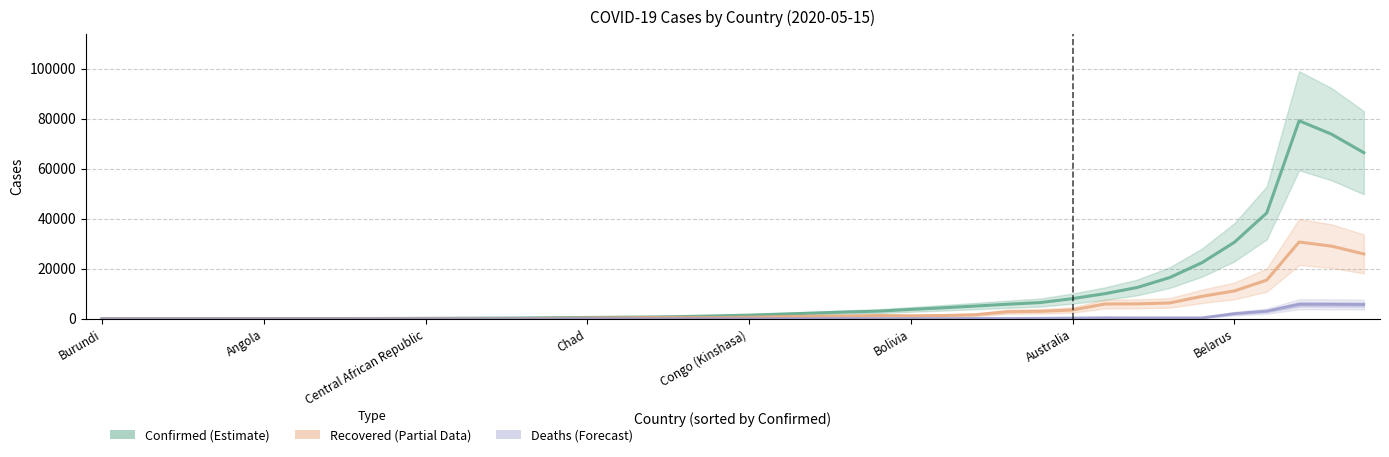

What are all the series names shown in the legend?

Confirmed, Recovered, Deaths